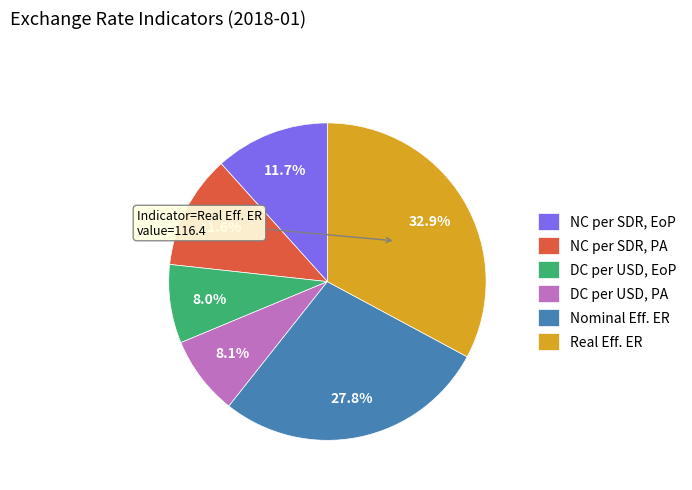

Which slice is the largest?

Real Eff. ER